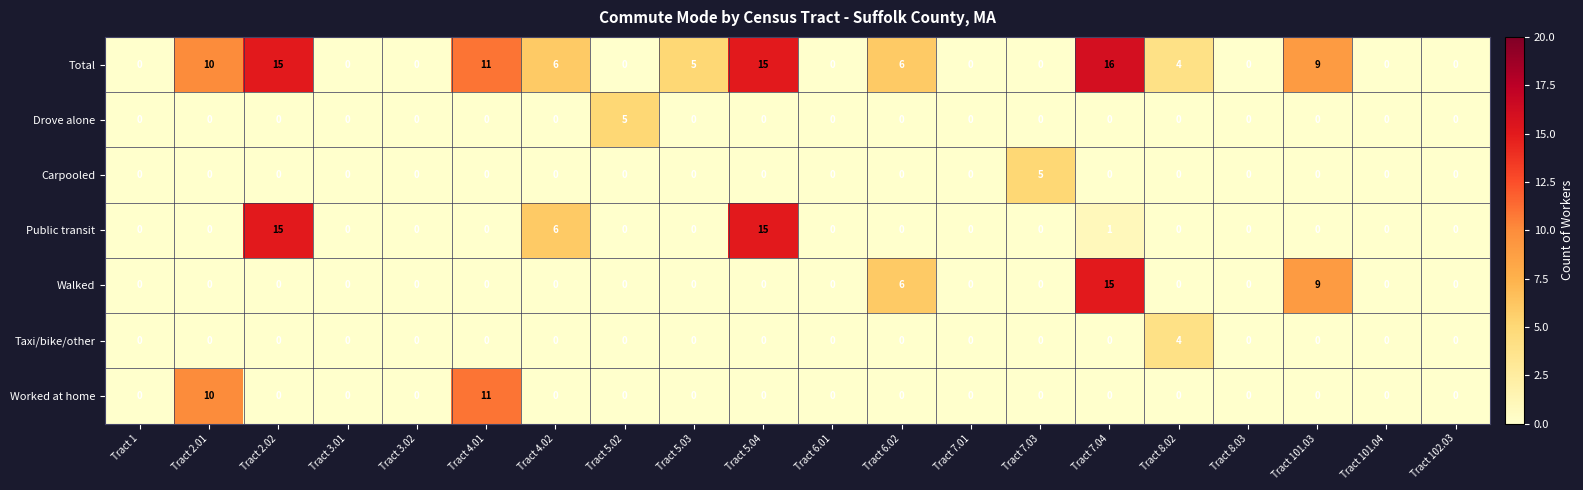

Is it true that Taxi/bike/other equals 0 at Tract 7.01?

True